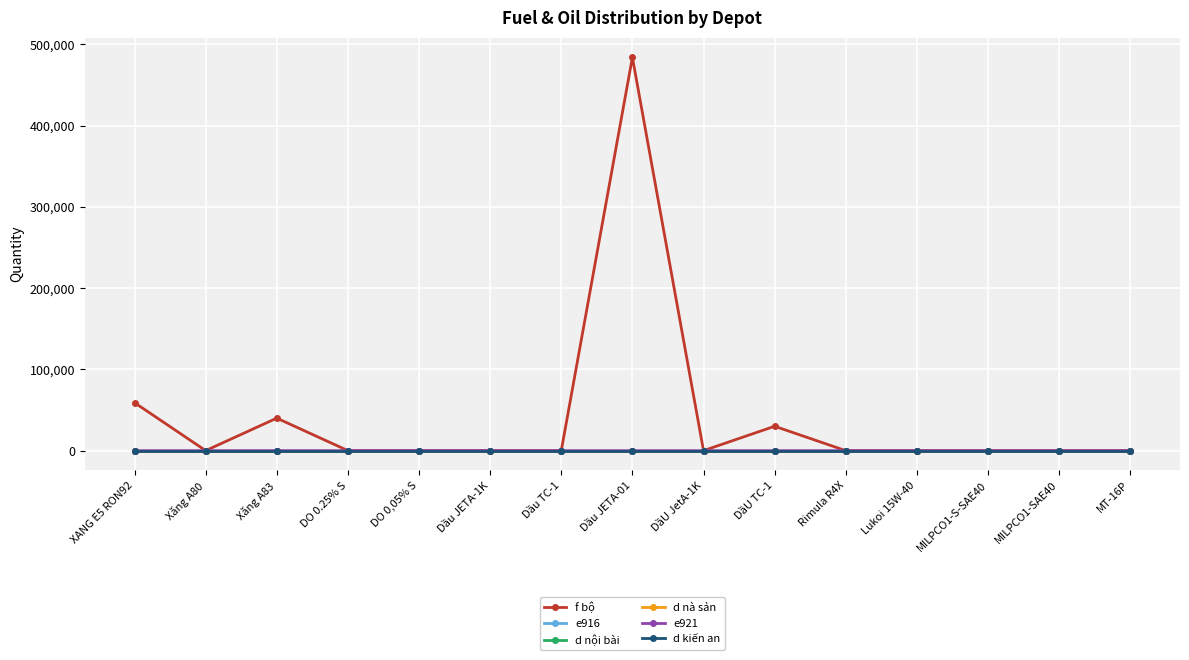

True or false: d nội bài and e921 intersect in this chart.

False